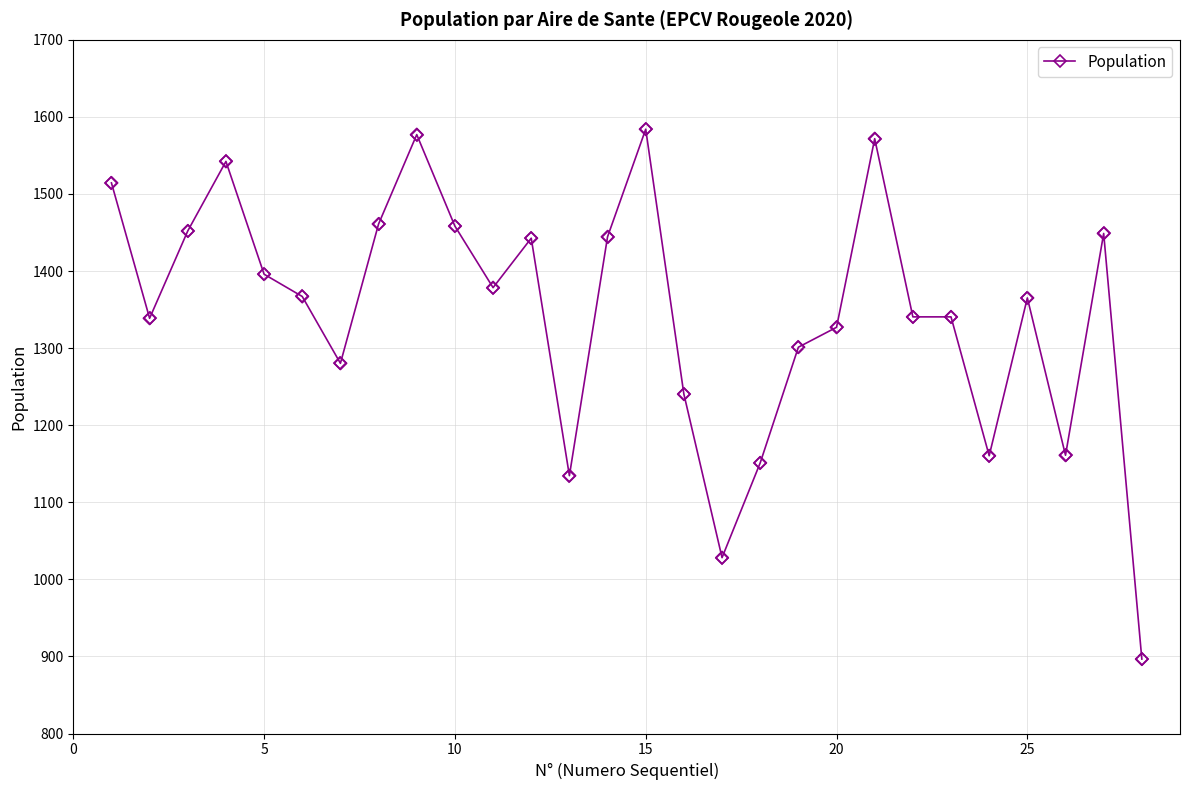

What is the value of the 19th point from the left?

1301.2